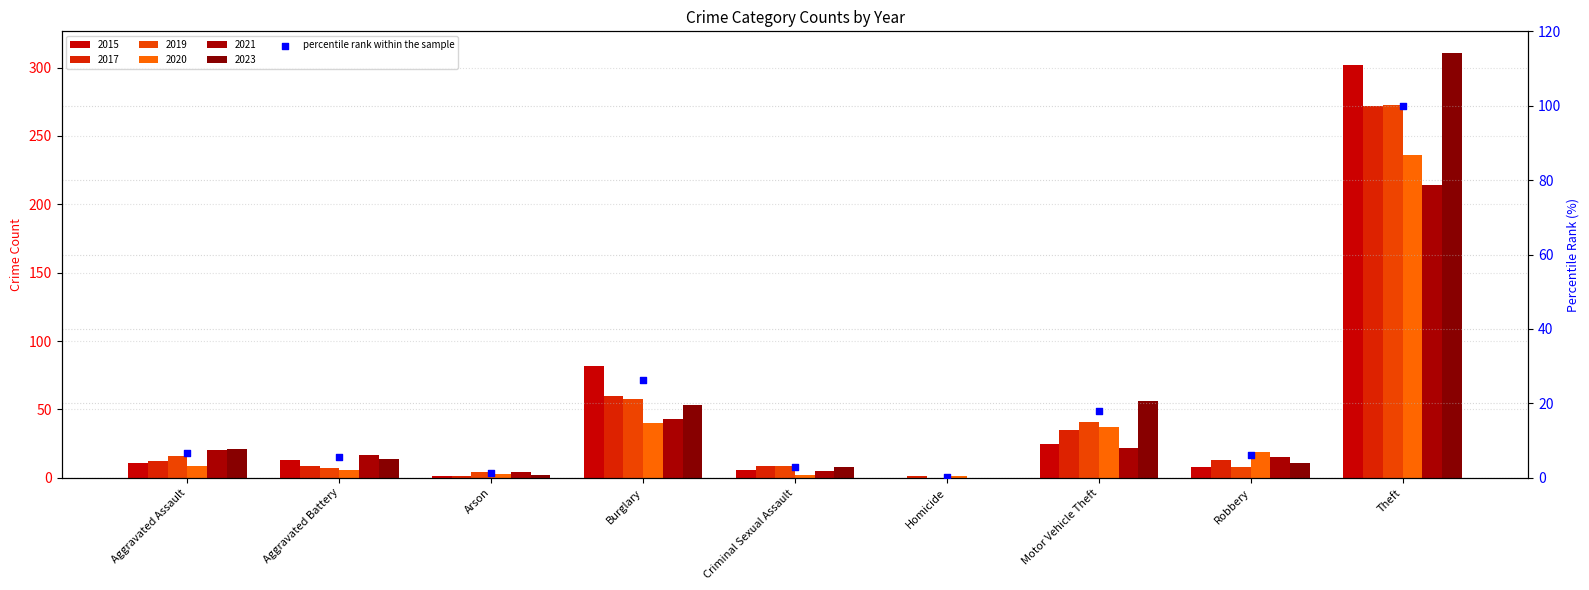

What is the change in value from Motor Vehicle Theft to Theft?

+82.0